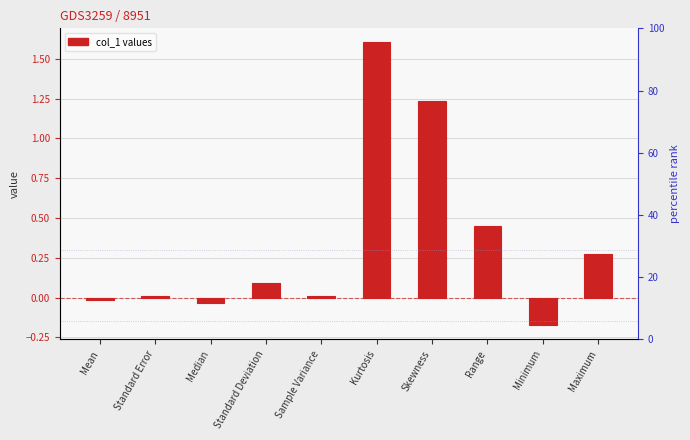

At which label is the value closest to 0?

Sample Variance